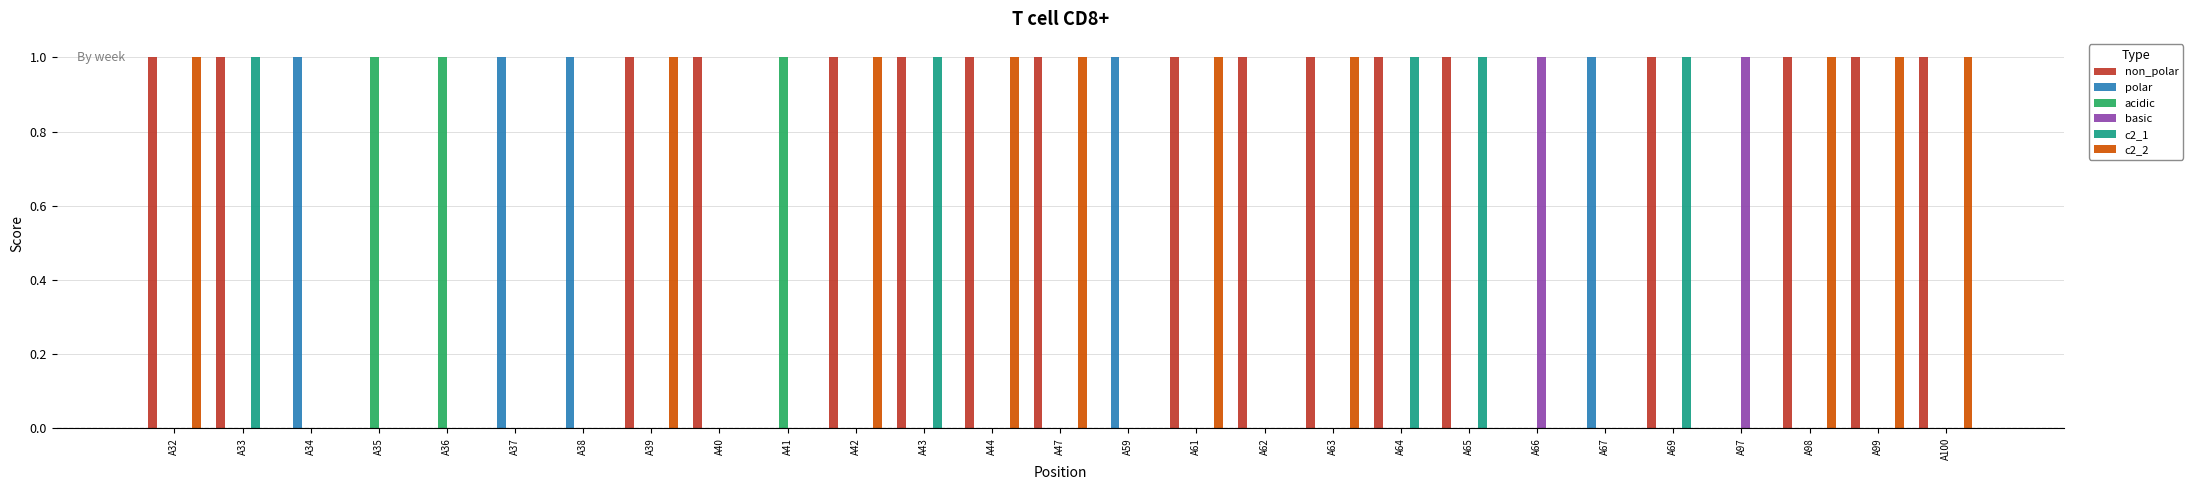

True or false: acidic has a value of 1 at A98.

False